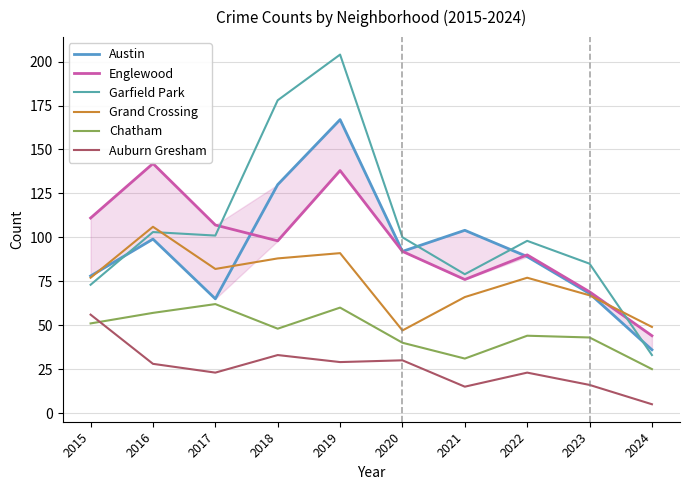

Which series has the largest total across all categories?

Garfield Park